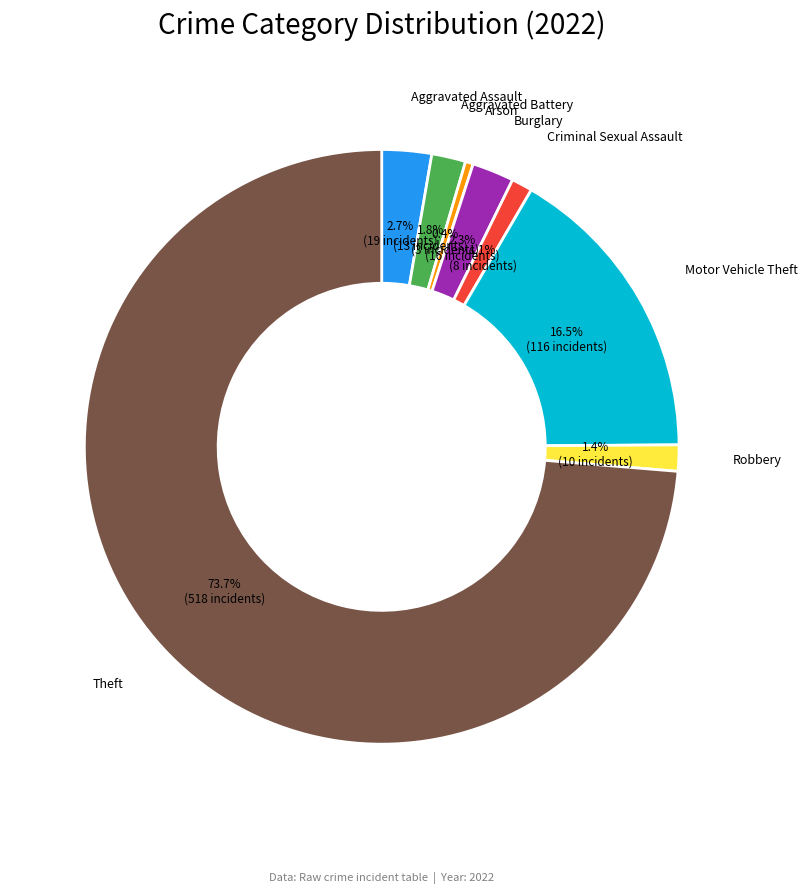

Which category has the smallest portion of the pie?

Arson